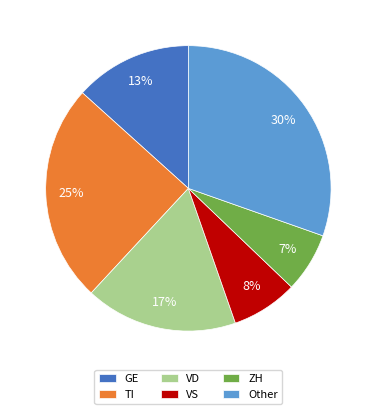

Which slice is the smallest?

ZH